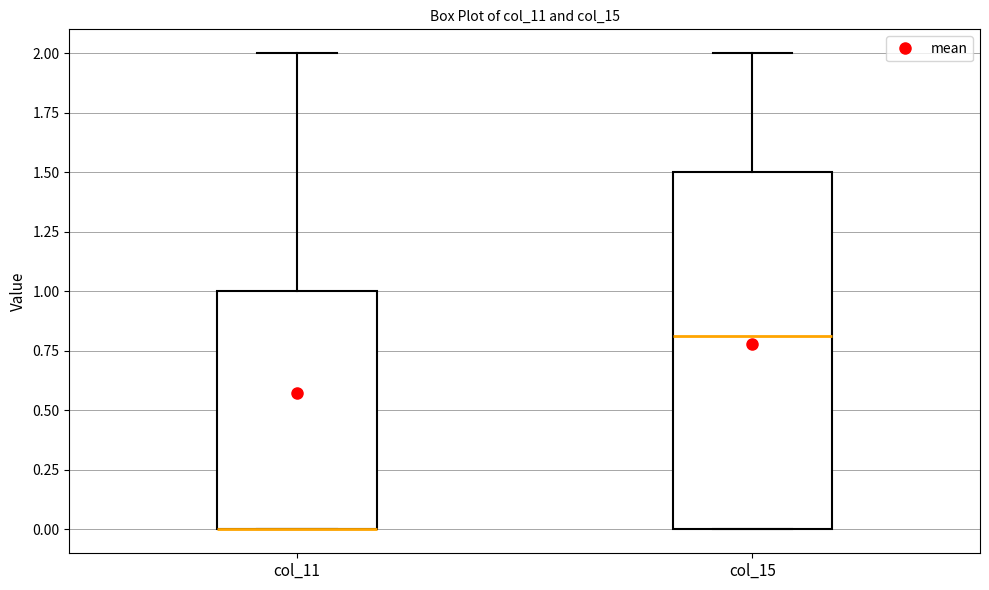

Reading left to right, transcribe this box plot: for each box, give where its median line is, the range the box spans, and where its two whiskers end, as read against the y-axis. The values are not printed on the chart, so give them approximately, as read against the axis.

col_11: median 0.0 (drawn on the box's lower edge), box 0.0 to 1.0, whiskers 0.0 to 2.0
col_15: median 0.8, box 0.0 to 1.5, whiskers 0.0 to 2.0